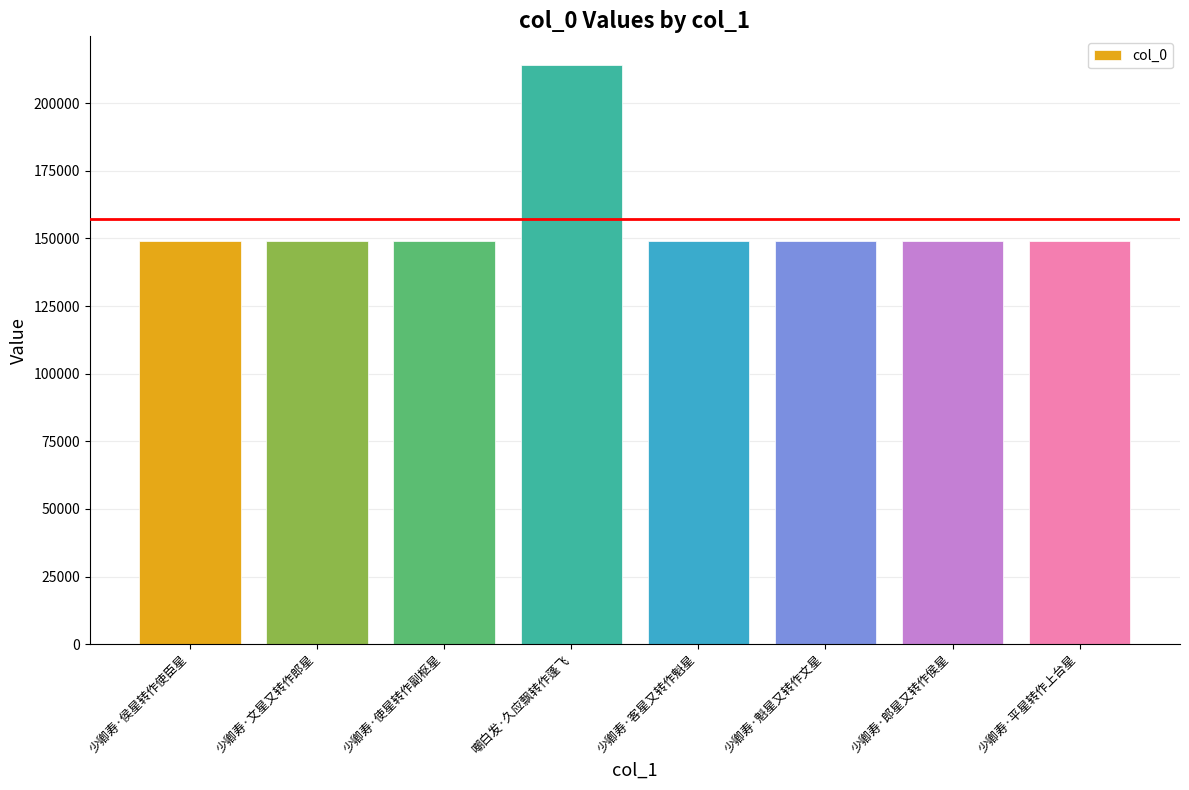

What is the sum of the values at 少卿寿·郎星又转作侯星 and 少卿寿·平星转作上台星?

298273